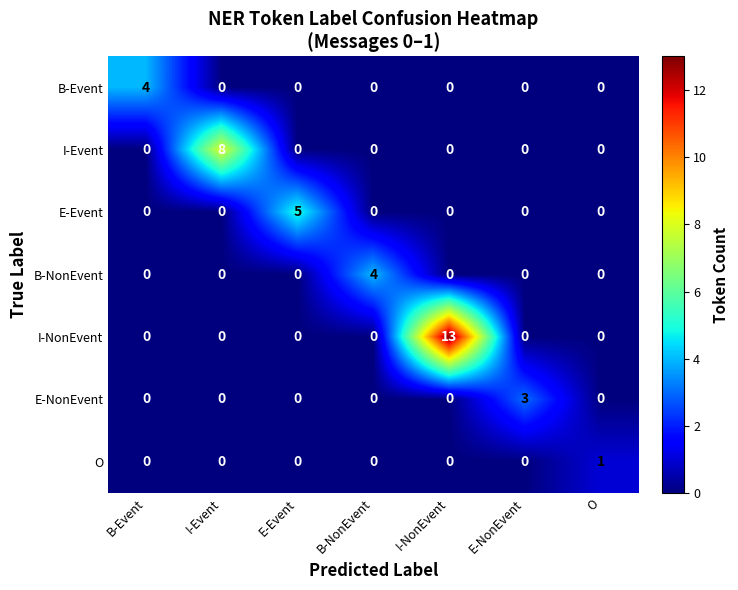

The value of O at B-Event is 0. True or false?

True